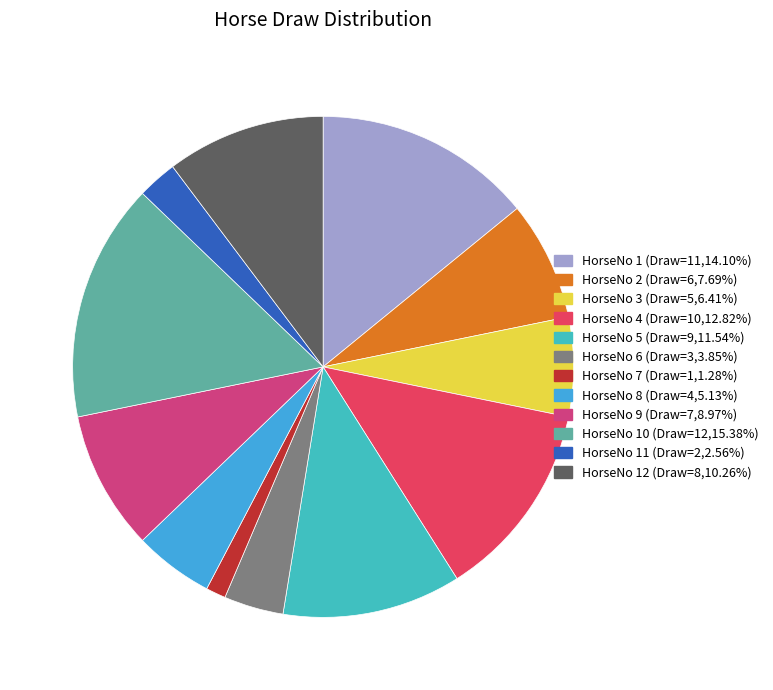

Is there a majority slice in this chart?

No